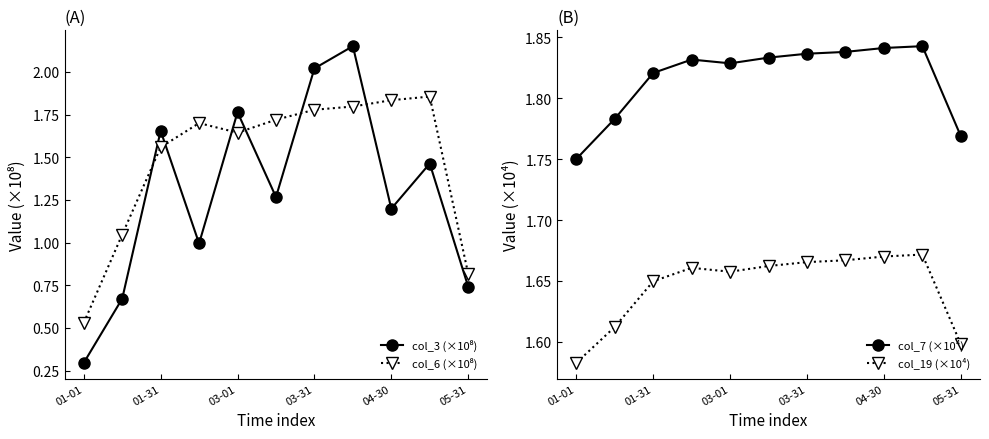

Reading left to right, list all the values displayed in this chart.

col_3 (×10⁸): 0.3	0.7	1.7	1.0	1.8	1.3	2.0	2.2	1.2	1.5	0.7
col_6 (×10⁸): 0.5	1.0	1.6	1.7	1.6	1.7	1.8	1.8	1.8	1.9	0.8
col_7 (×10⁴): 1.8	1.8	1.8	1.8	1.8	1.8	1.8	1.8	1.8	1.8	1.8
col_19 (×10⁴): 1.6	1.6	1.6	1.7	1.7	1.7	1.7	1.7	1.7	1.7	1.6